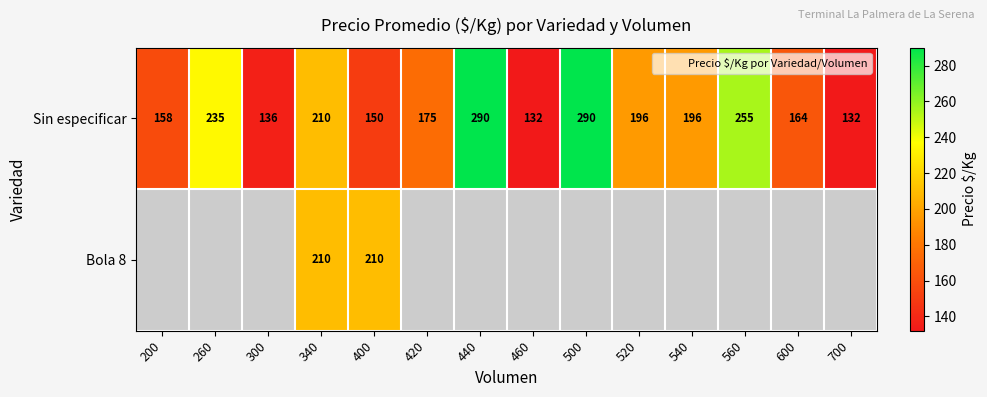

Which category has the lowest value across all series?

200